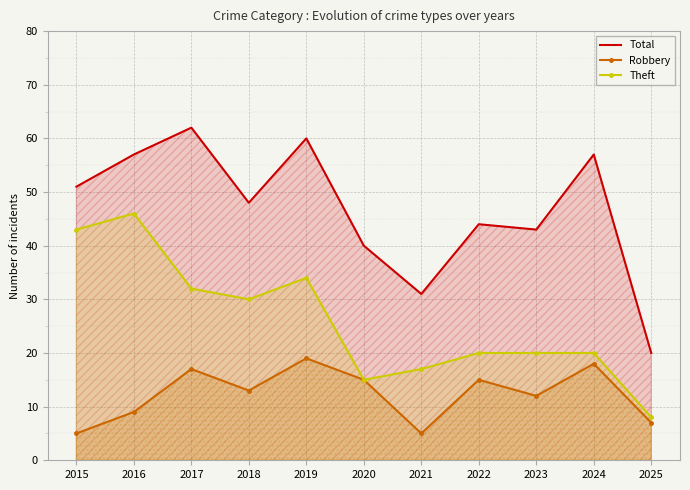

The value of Total at 2016 is 57. True or false?

True